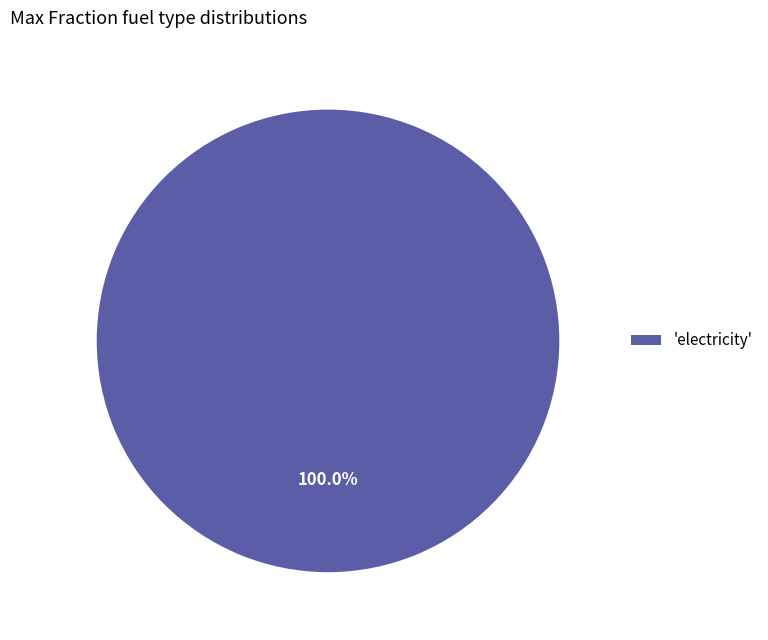

Which slice represents more than half of the pie?

'electricity'